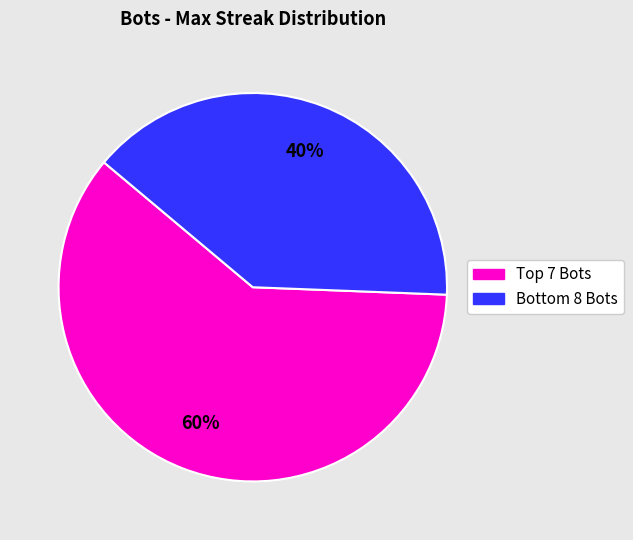

Is there a majority slice in this chart?

Yes